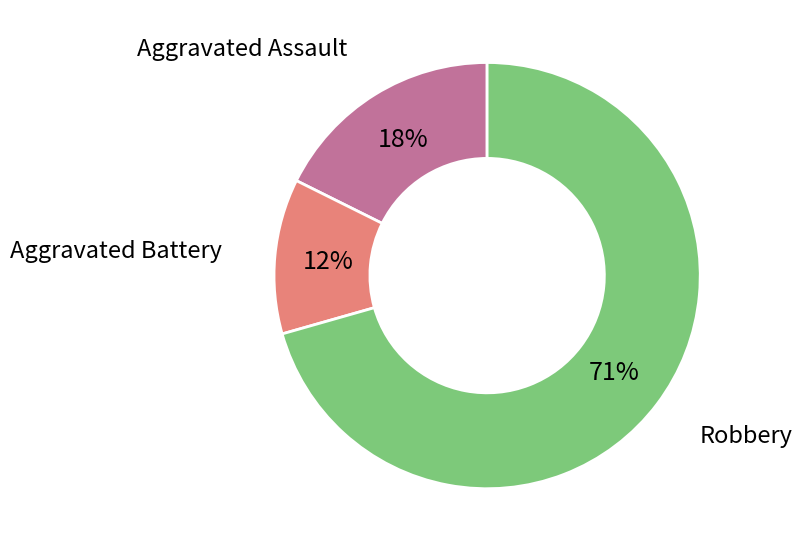

To the nearest percent, what is the average slice percentage?

33%